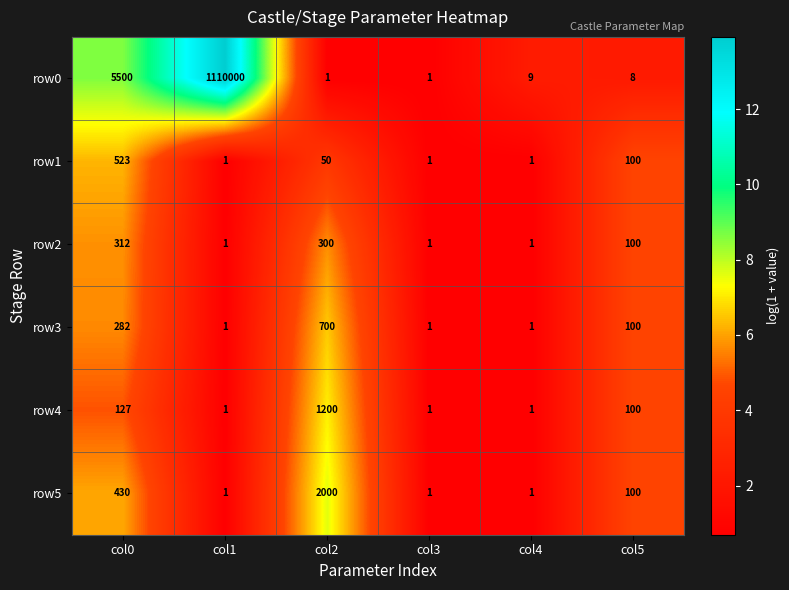

The row4 series shows 1910 at col2. True or false?

False